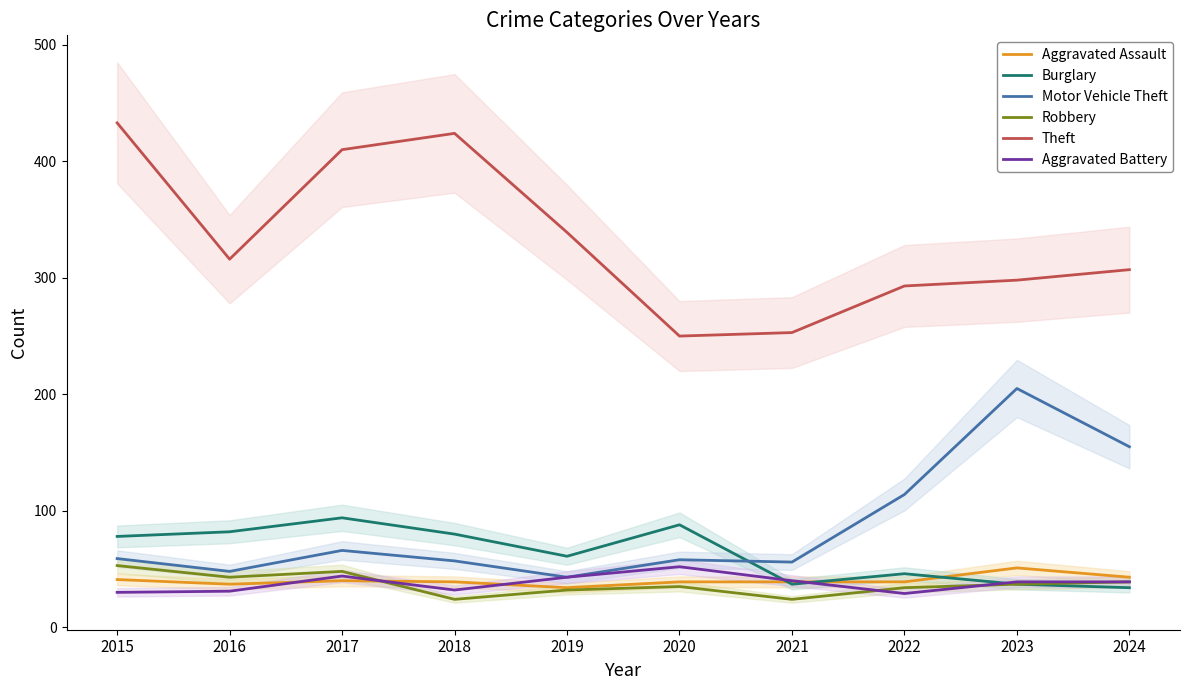

What is the highest value of the Burglary series?

94